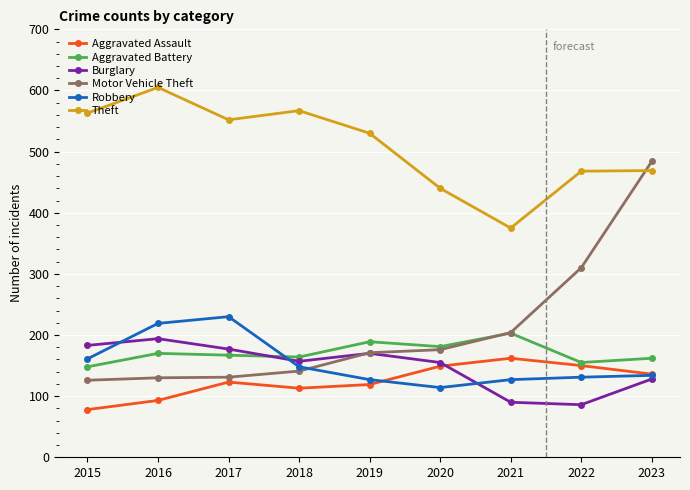

How many distinct data groups are displayed?

6